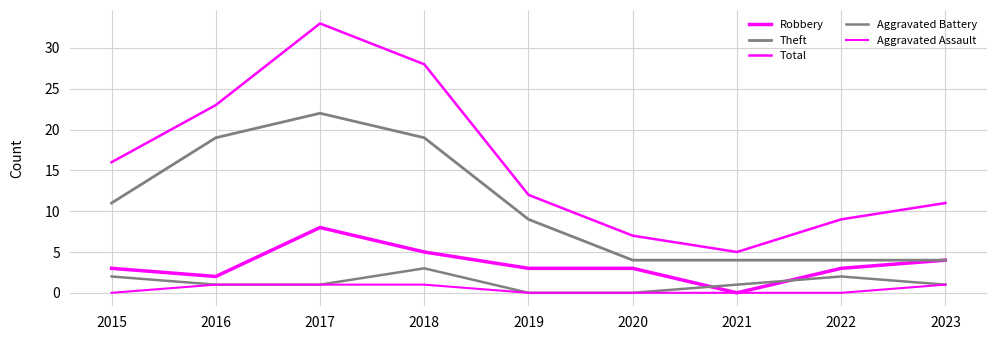

How many values in the Total series are below 12?

4